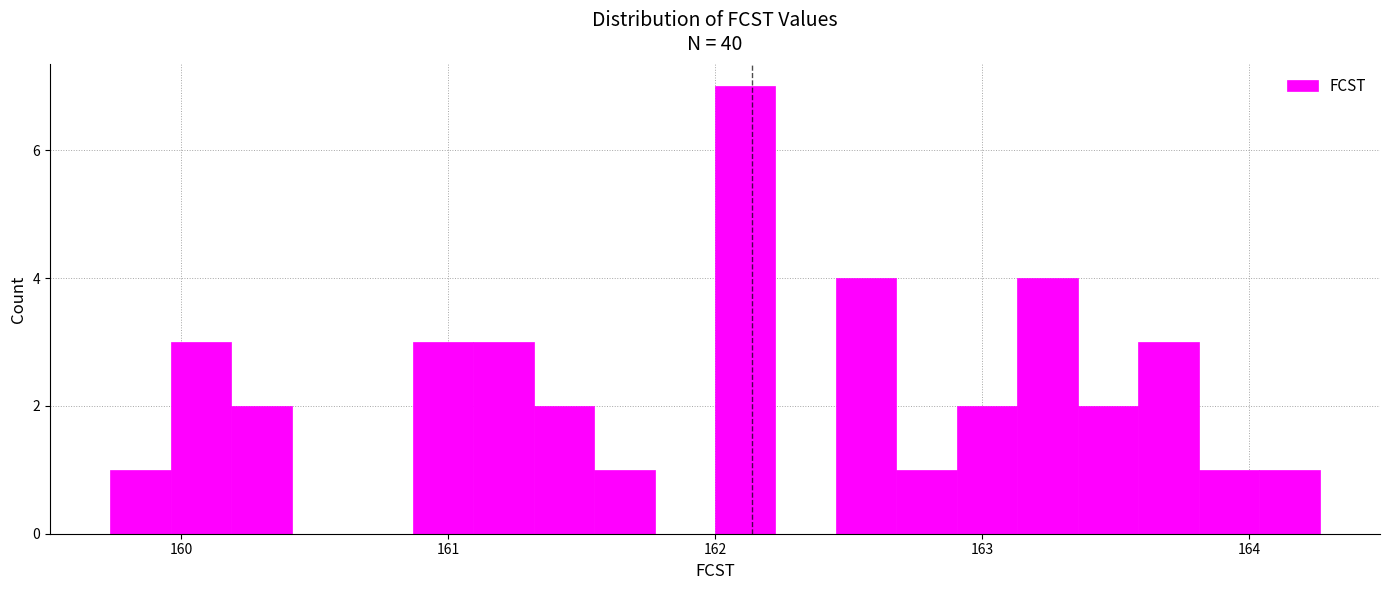

Read against the x-axis, roughly where is the centre of the tallest bar?

162.1